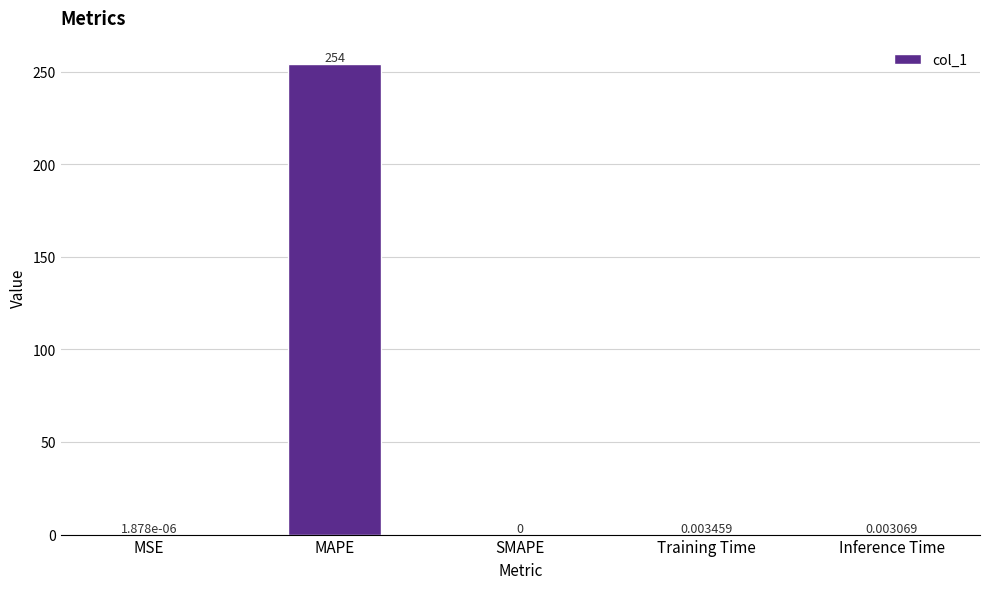

The value at Inference Time is 0.0. True or false?

True